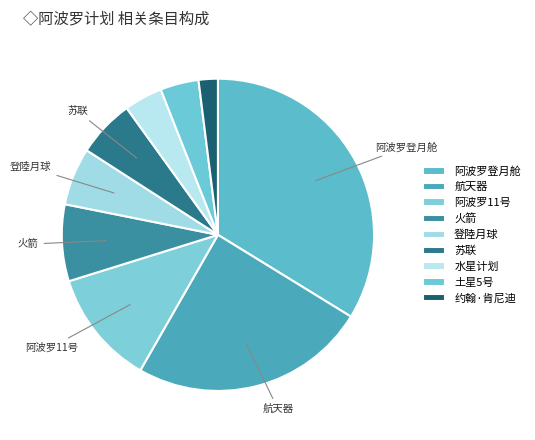

Which has a higher value, 火箭 or 水星计划?

火箭